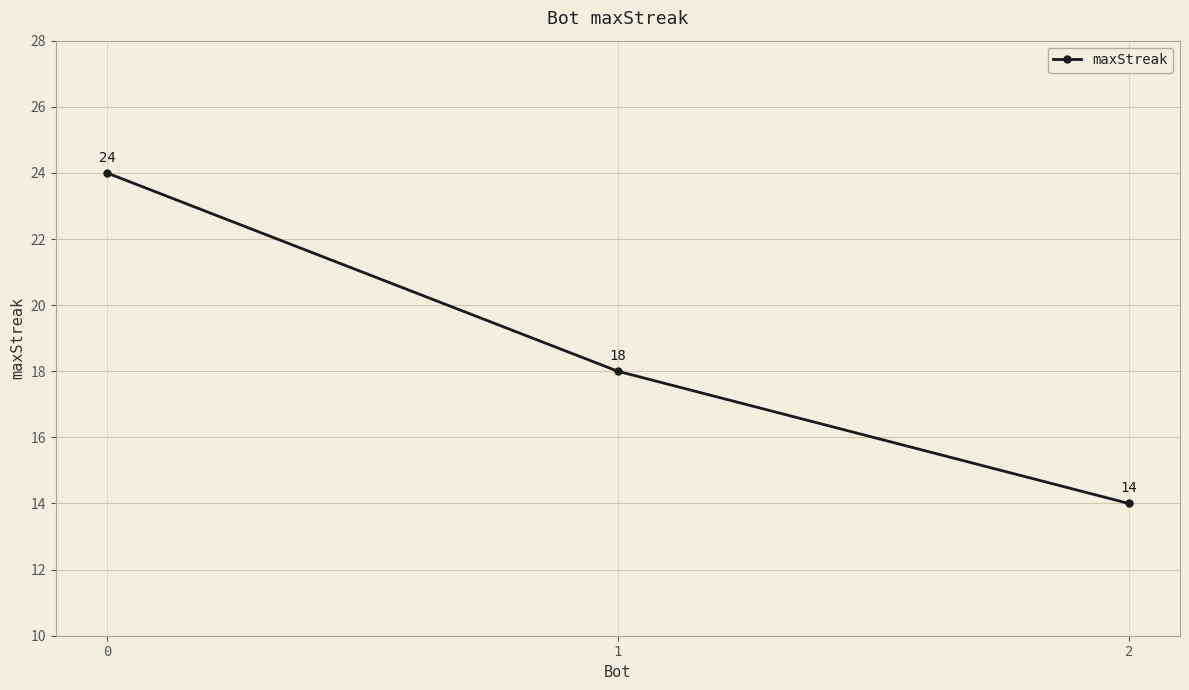

Reading left to right, extract all data points from this chart.

0=24	1=18	2=14